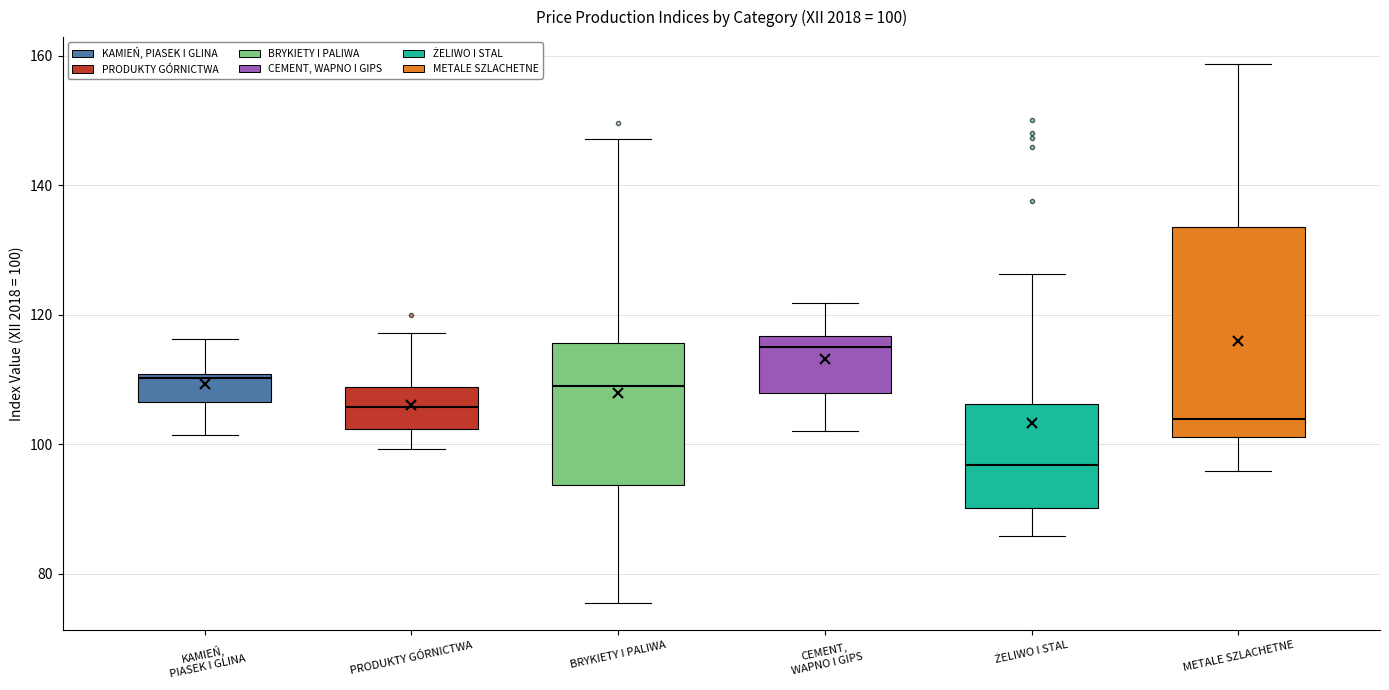

Comparing the boxes themselves (not the whiskers), which one is the tallest?

METALE SZLACHETNE